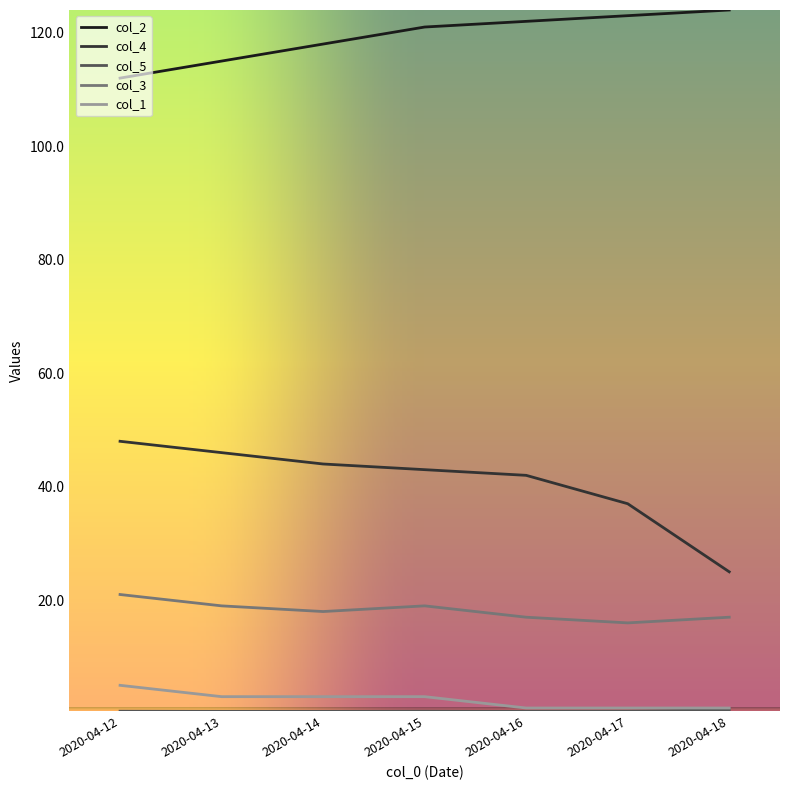

What is the total value across all series at 2020-04-18?

167.7